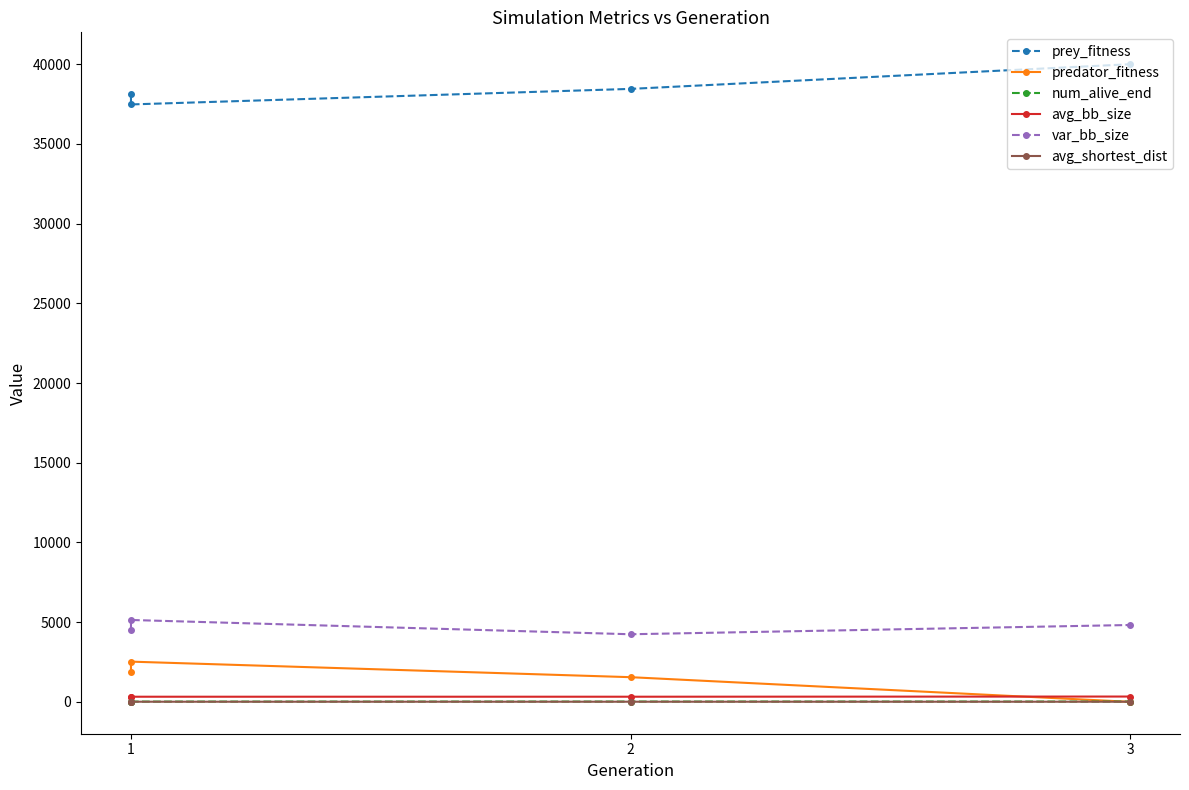

Between 1 and 2, which is larger?

2